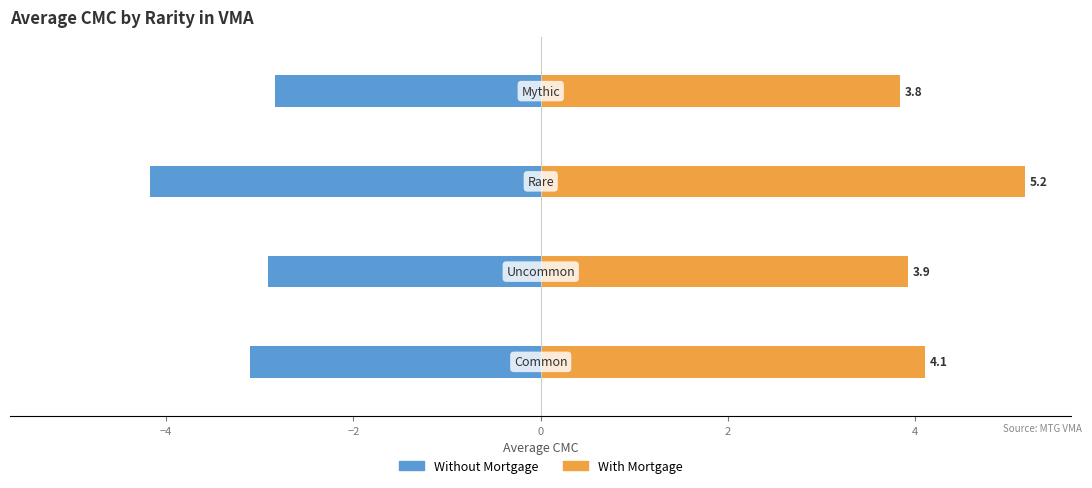

Reading left to right, list all the values displayed in this chart.

Without Mortgage: -3.1	-2.9	-4.2	-2.8
With Mortgage: 4.1	3.9	5.2	3.8